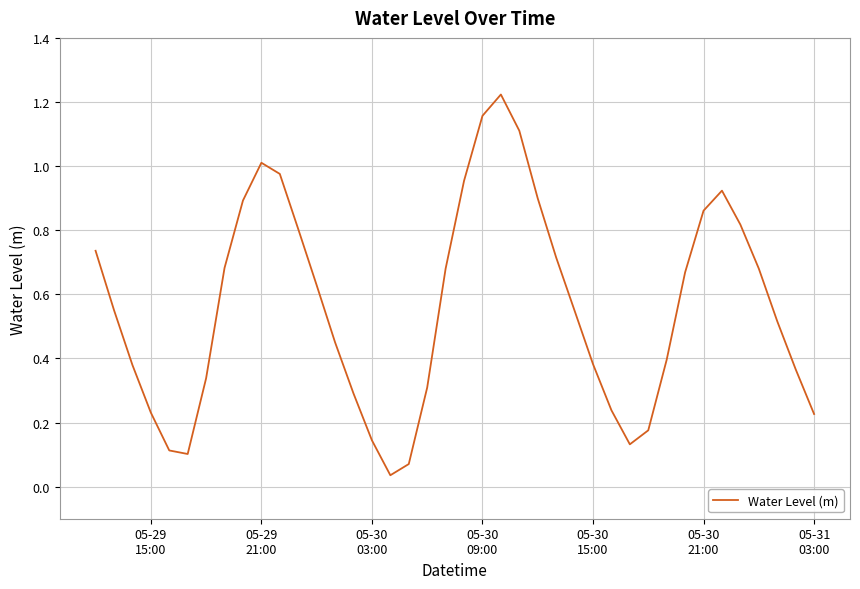

Reading left to right, list all the values displayed in this chart.

0.7	0.6	0.4	0.2	0.1	0.1	0.3	0.7	0.9	1.0	1.0	0.8	0.6	0.5	0.3	0.1	0.0	0.1	0.3	0.7	1.0	1.2	1.2	1.1	0.9	0.7	0.5	0.4	0.2	0.1	0.2	0.4	0.7	0.9	0.9	0.8	0.7	0.5	0.4	0.2